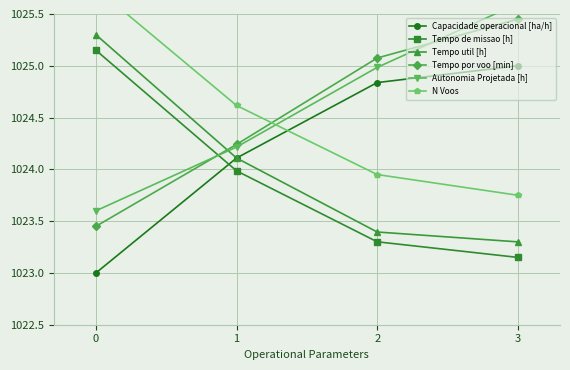

What is the value of the Autonomia Projetada [h] point at the 2nd from the left?

1024.2